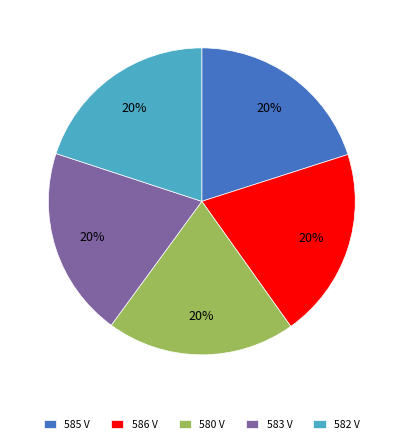

Is it true that 583 V is 31% of the pie?

False